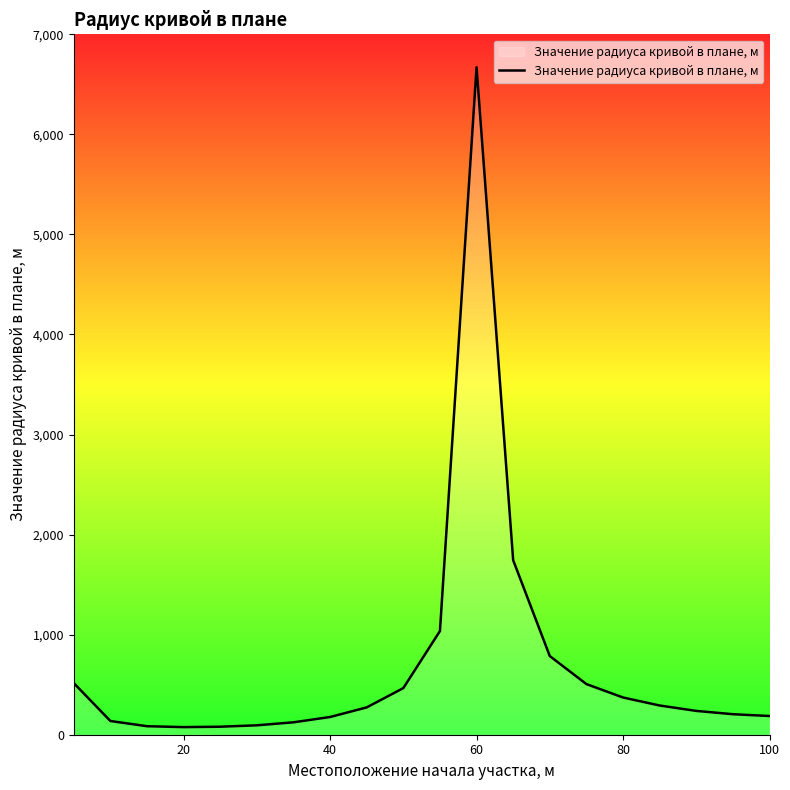

What is the difference between the maximum and minimum values?

6595